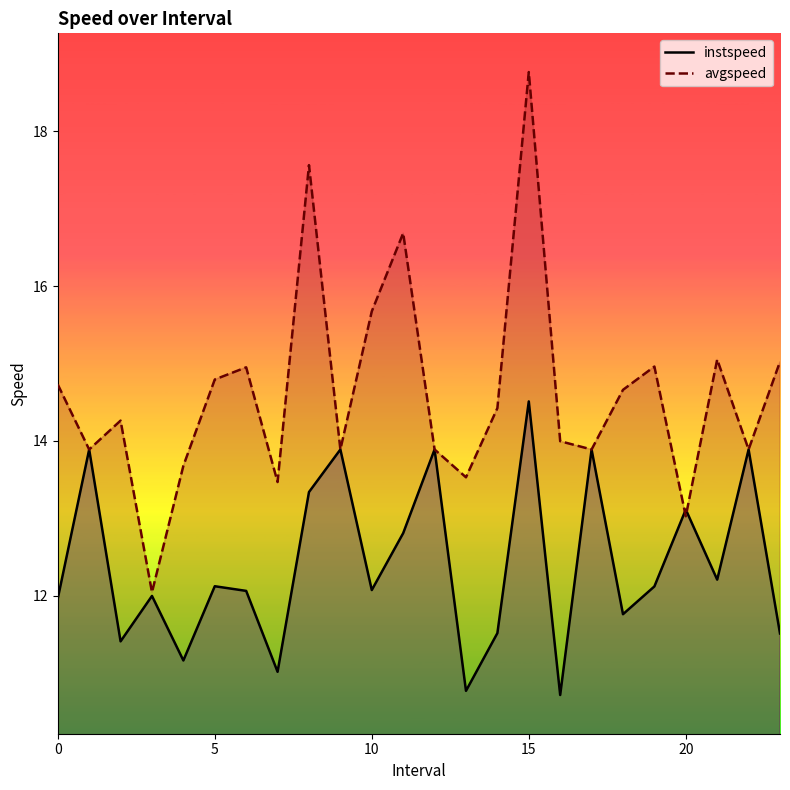

Which series has the largest range (max minus min)?

avgspeed